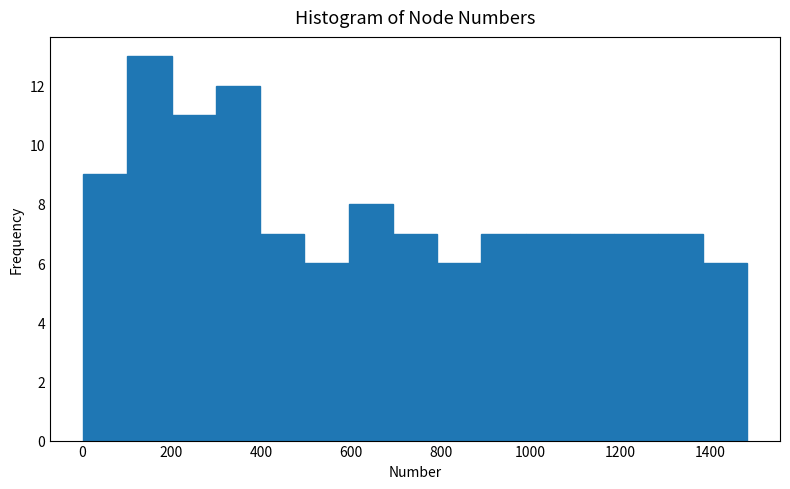

What is the height of the bar covering 980 to 1080 on the x-axis? Neither the bar edges nor the heights are printed on the chart, so give them approximately, as read against the axes.

7